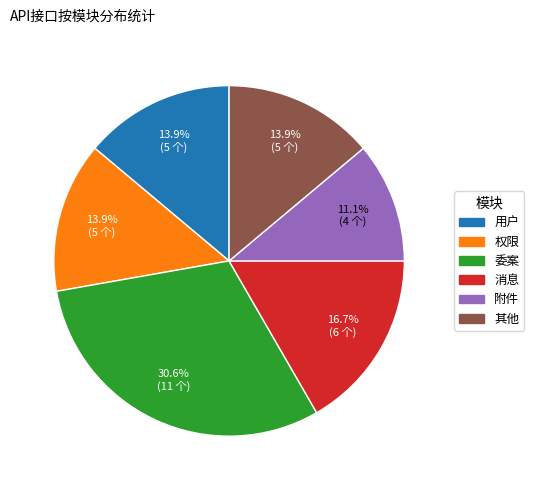

Does any single category account for the majority?

No